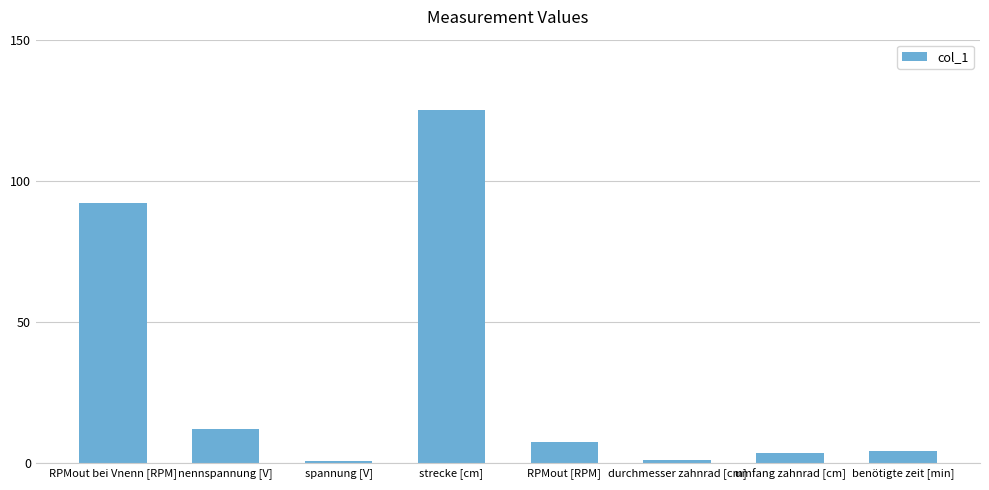

Count the number of data series in this chart.

1